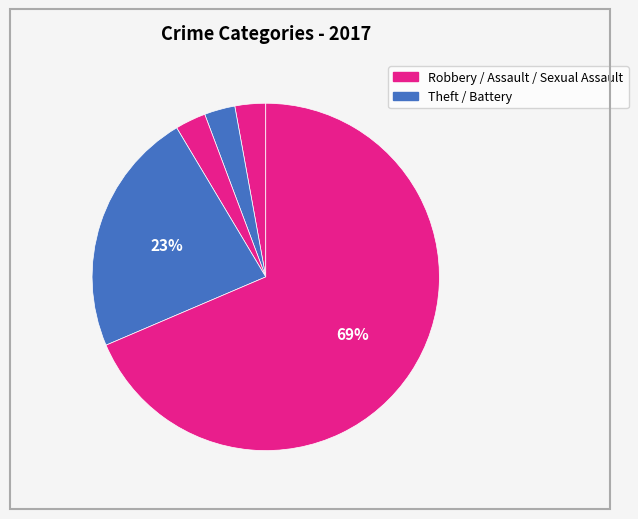

How many slices are in this pie chart?

5